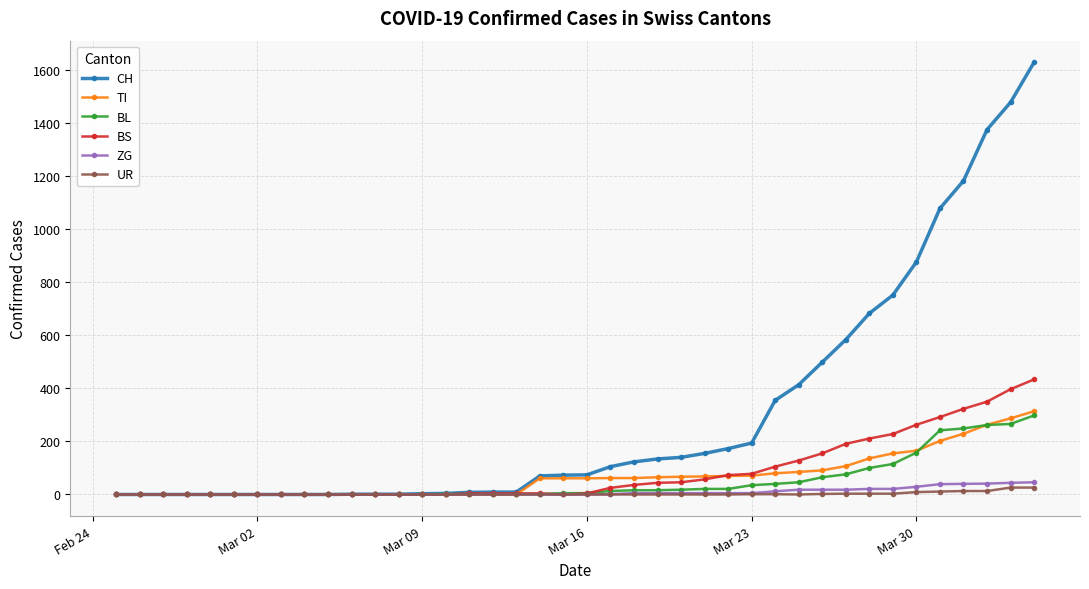

At how many categories does at least one series exceed 460?

10